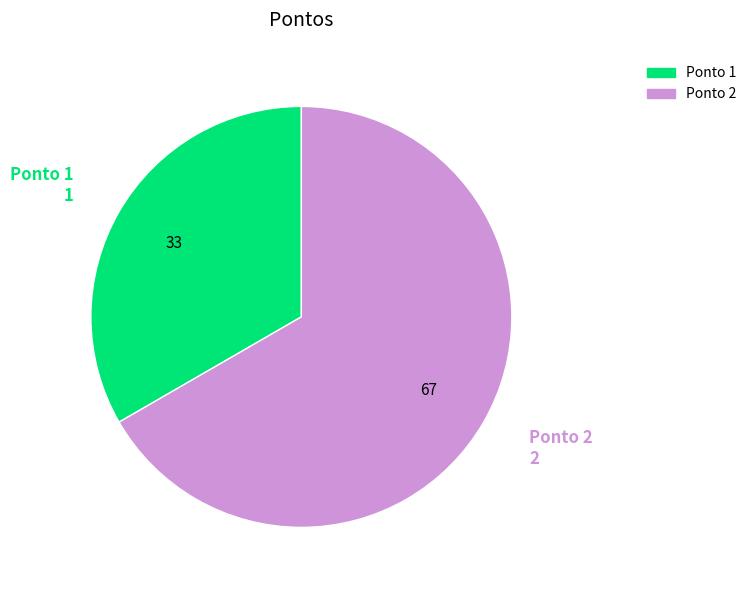

Rank the categories by value from lowest to highest.

Ponto 1, Ponto 2